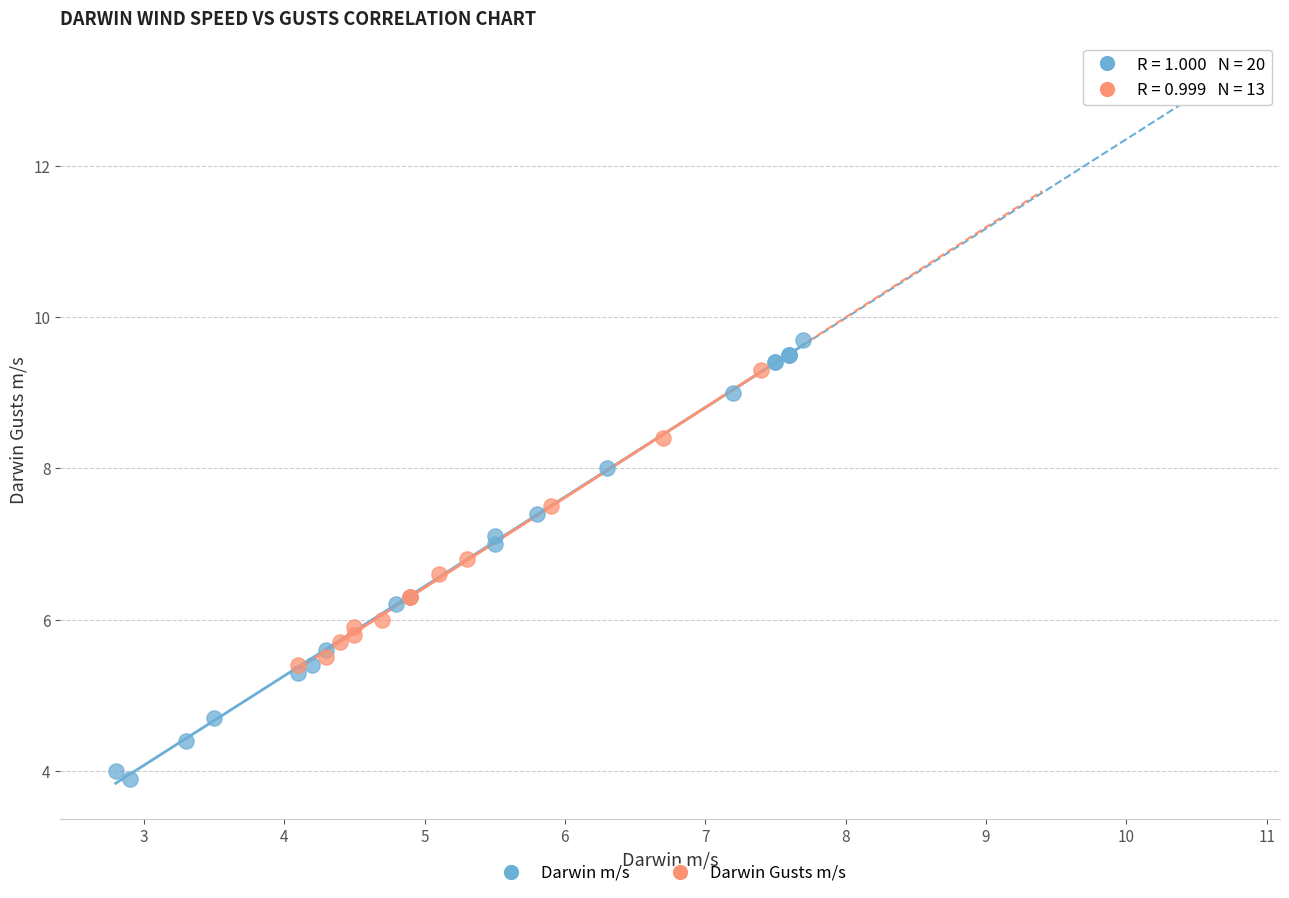

What are all the series names shown in the legend?

Darwin m/s, Darwin Gusts m/s